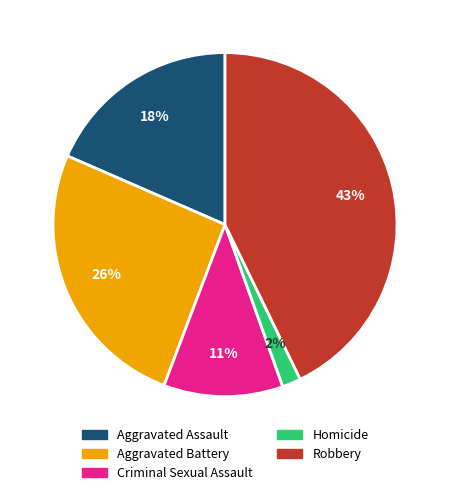

To the nearest percent, what is the combined percentage of Robbery and Criminal Sexual Assault?

54%